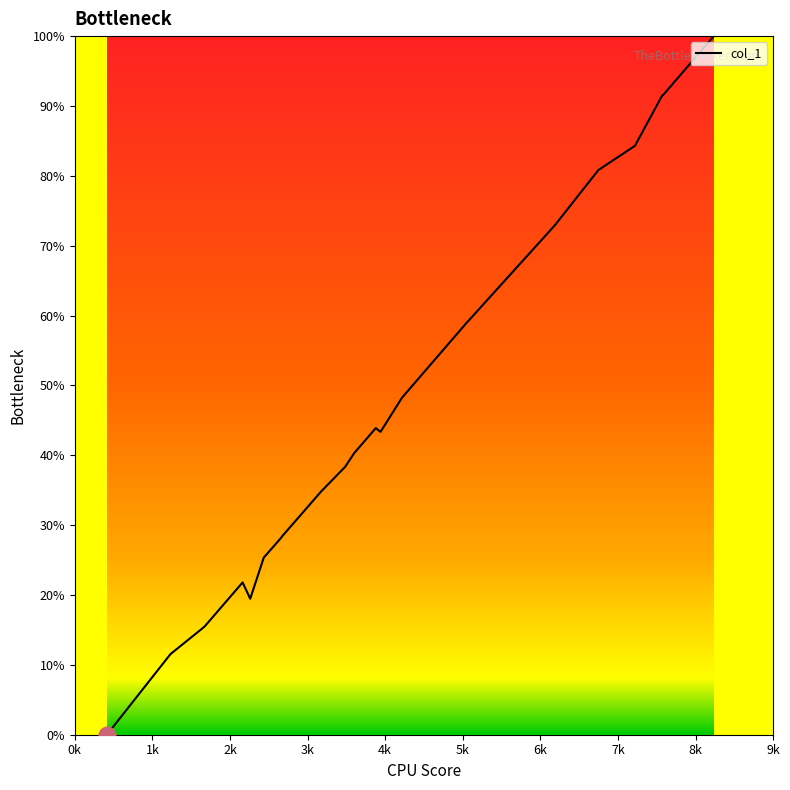

How many lines are shown in the chart?

1